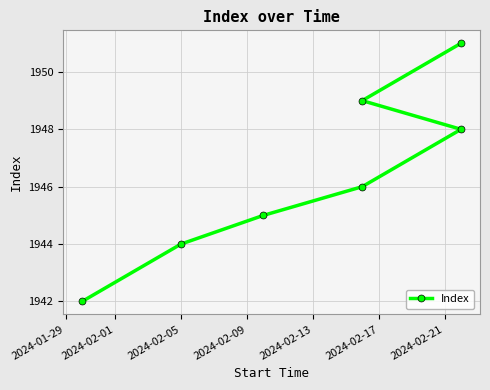

True or false: the data shows 603 at 2024-02-21.

False